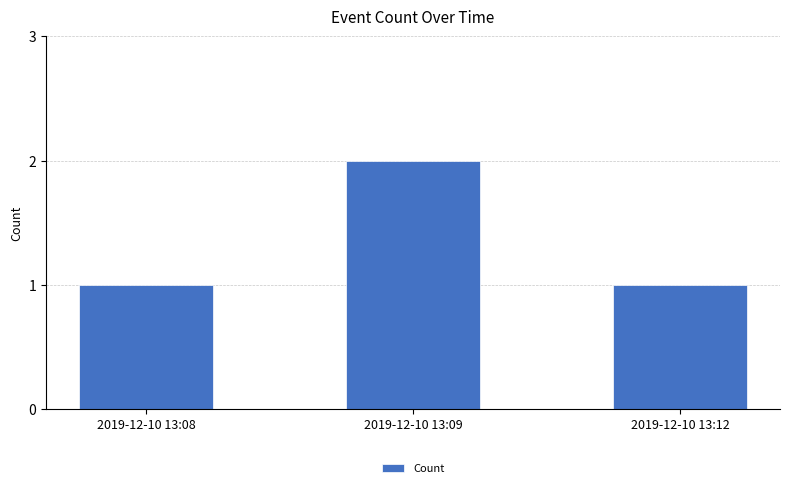

How many bars are there in total?

3